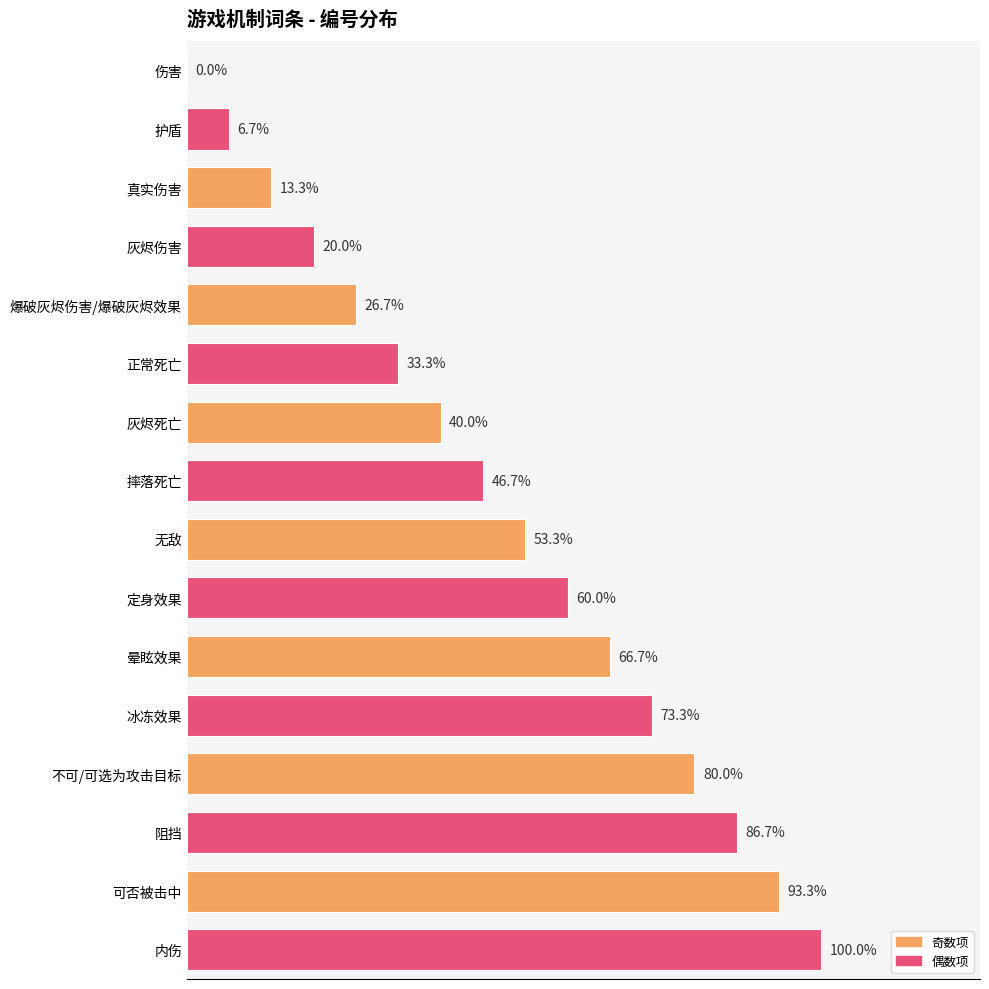

Which category has the highest value across all series?

内伤